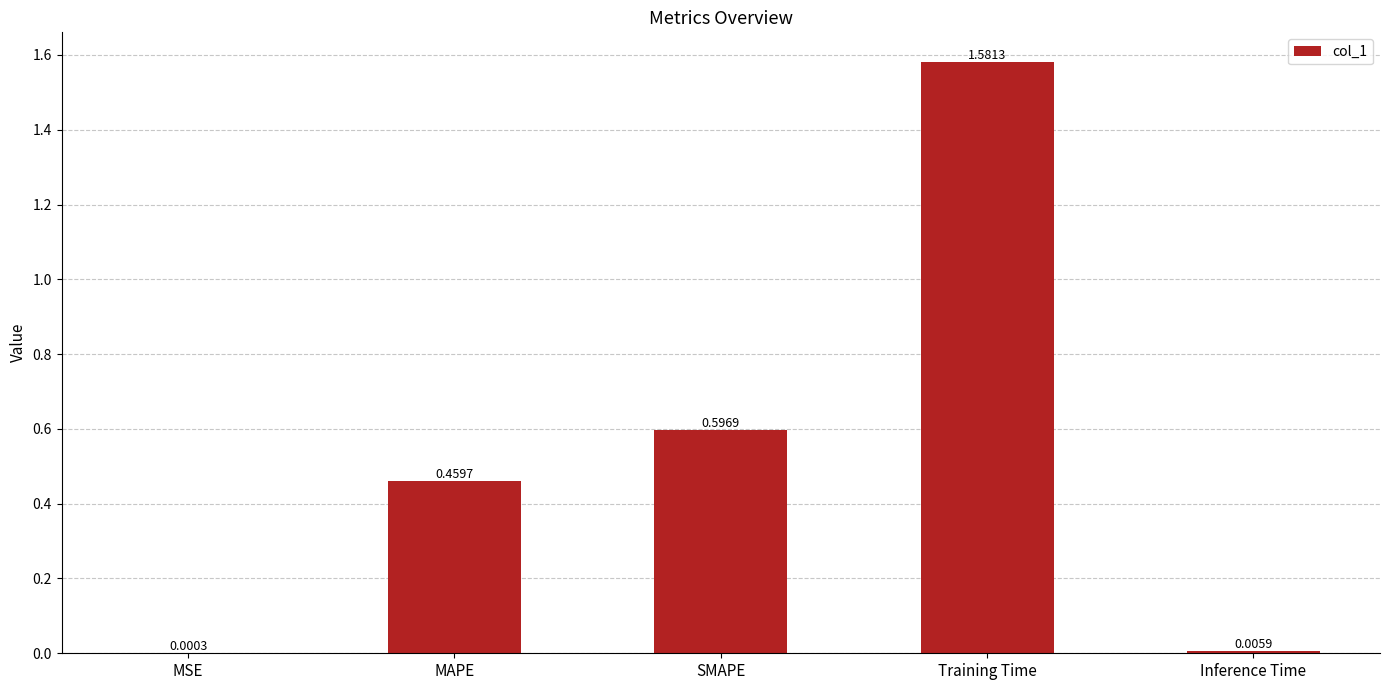

At which category does the chart reach its peak across all series?

Training Time